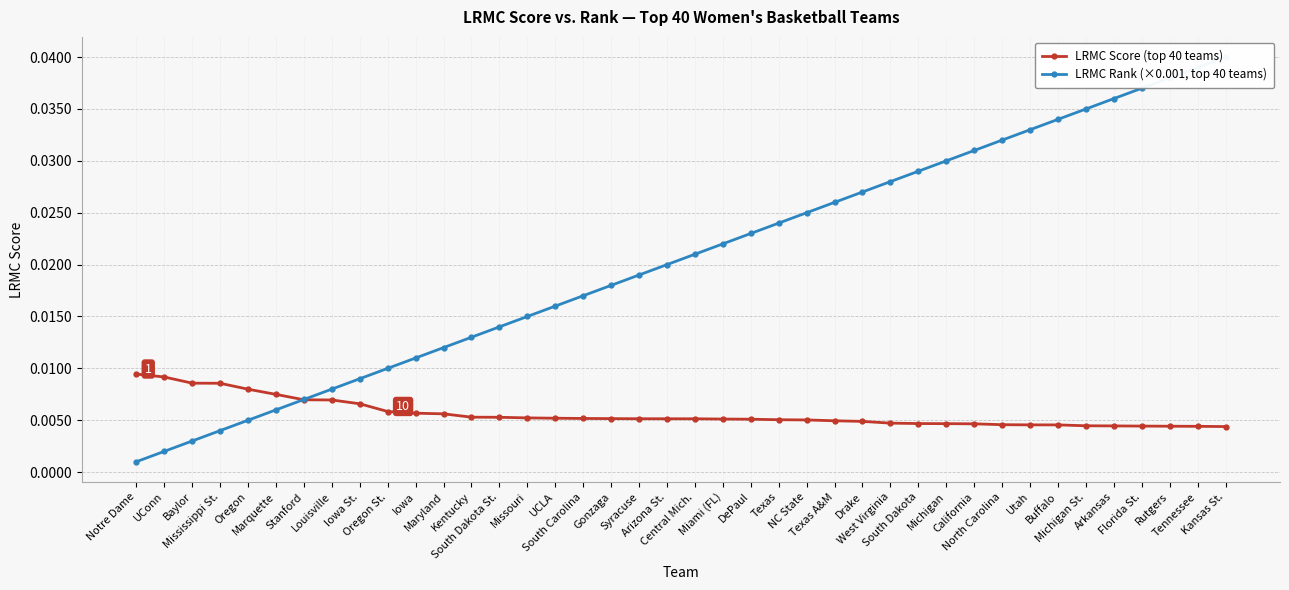

Does the chart have visible grid lines?

Yes